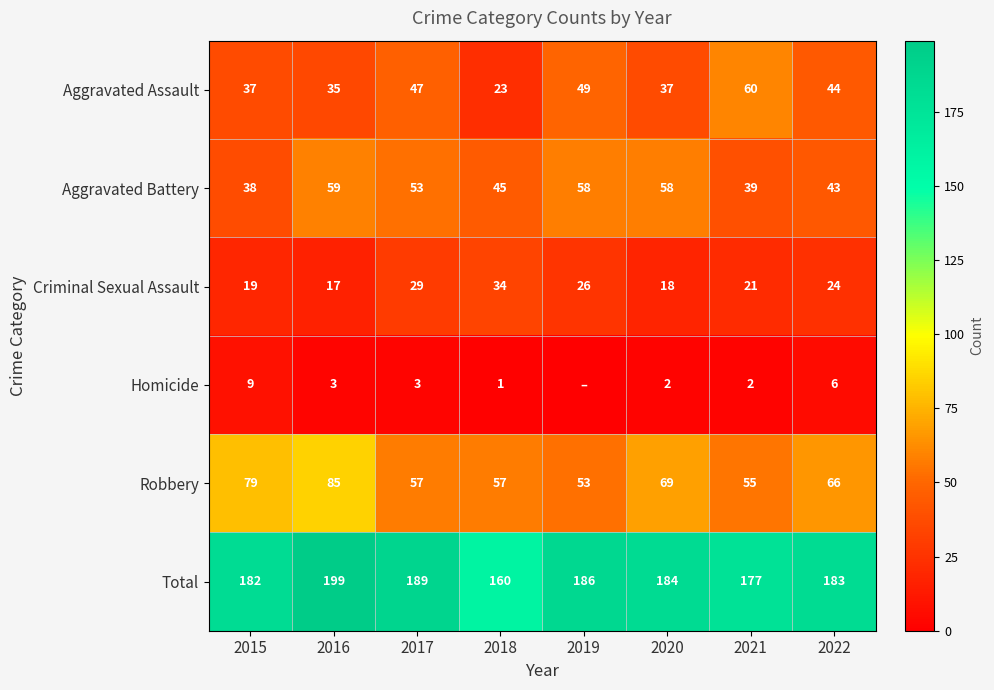

The value of Criminal Sexual Assault at 2017 is 18. True or false?

False